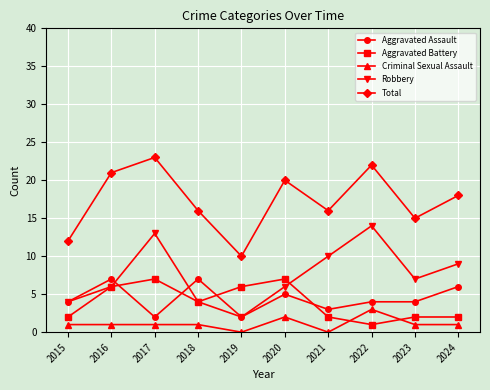

True or false: Aggravated Assault and Criminal Sexual Assault intersect in this chart.

False